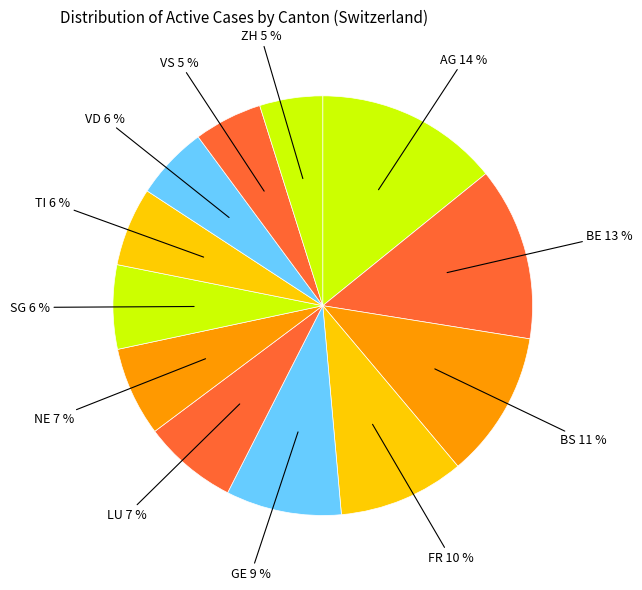

How many slices are in this pie chart?

12